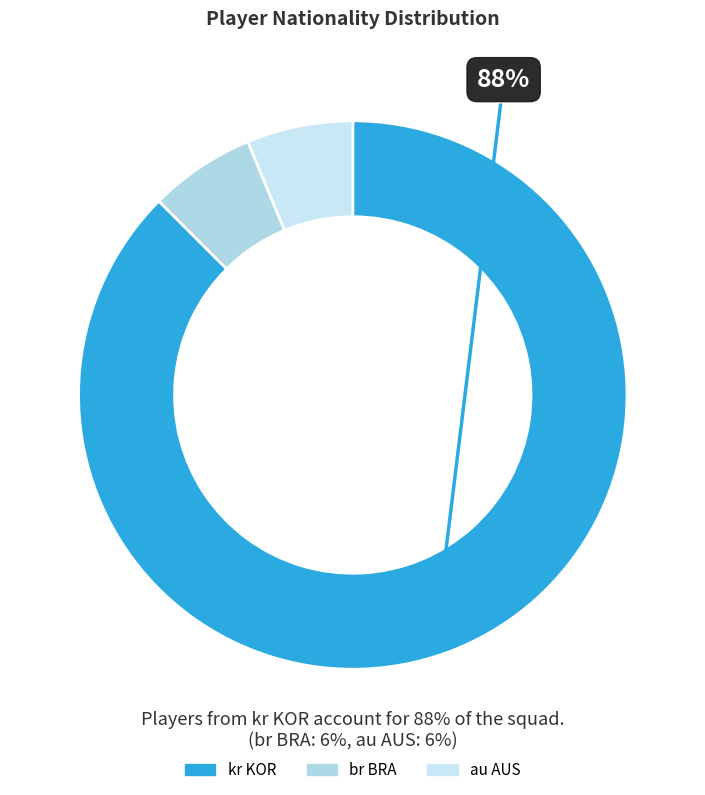

To the nearest percent, what percentage of the pie is au AUS?

6%